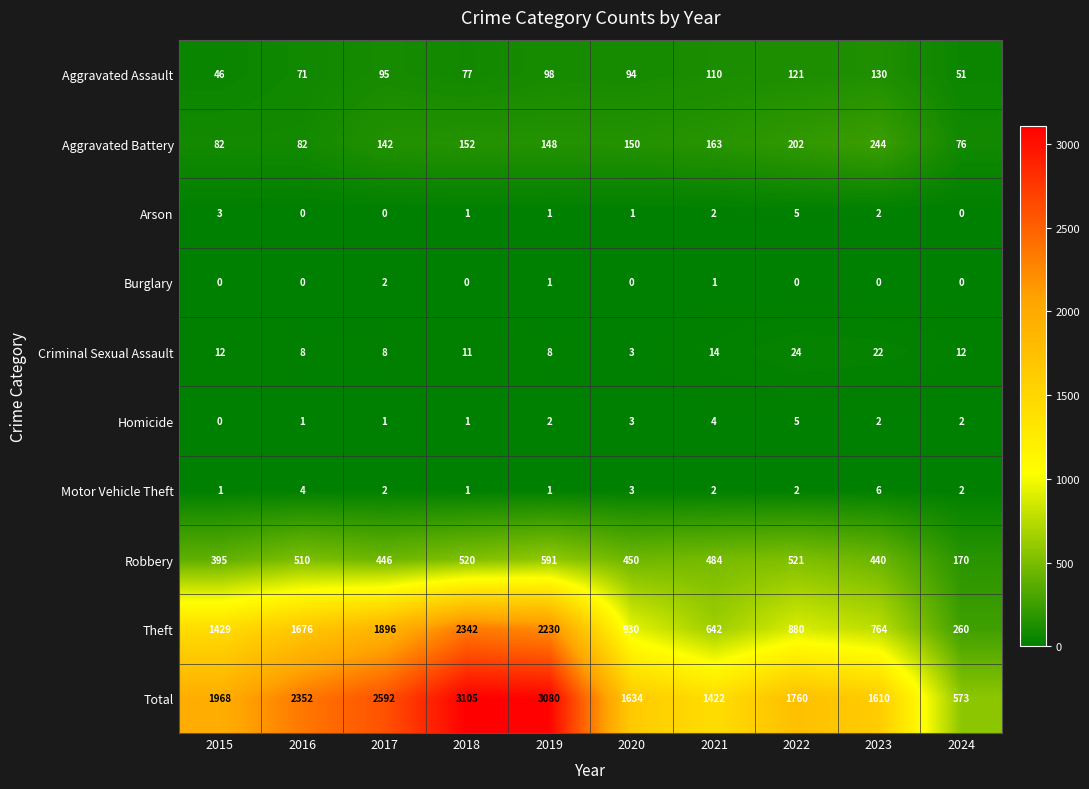

What is the total value across all series at 2018?

6210